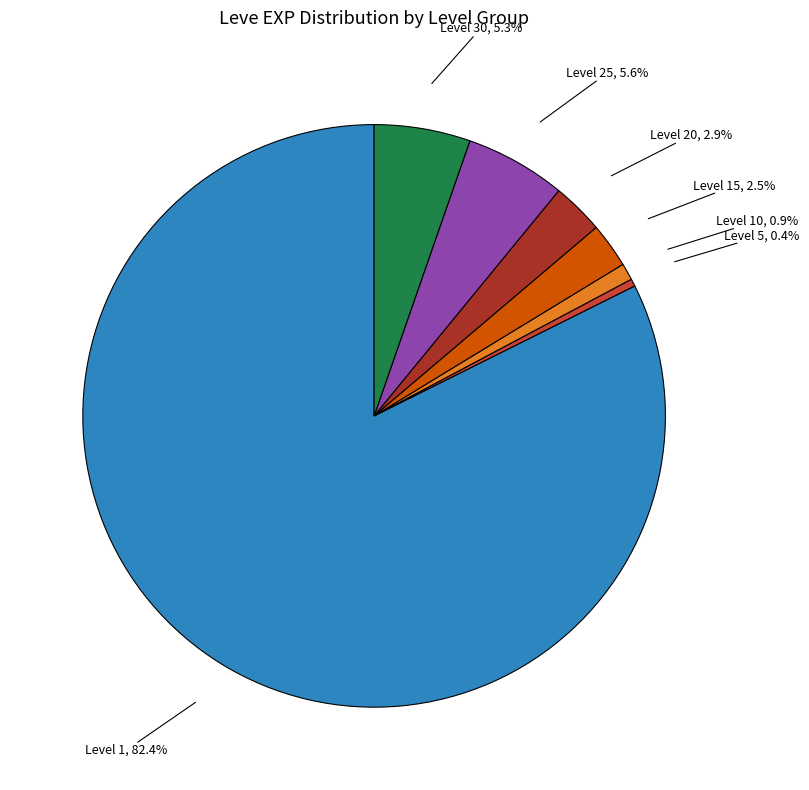

Does any single category account for the majority?

Yes